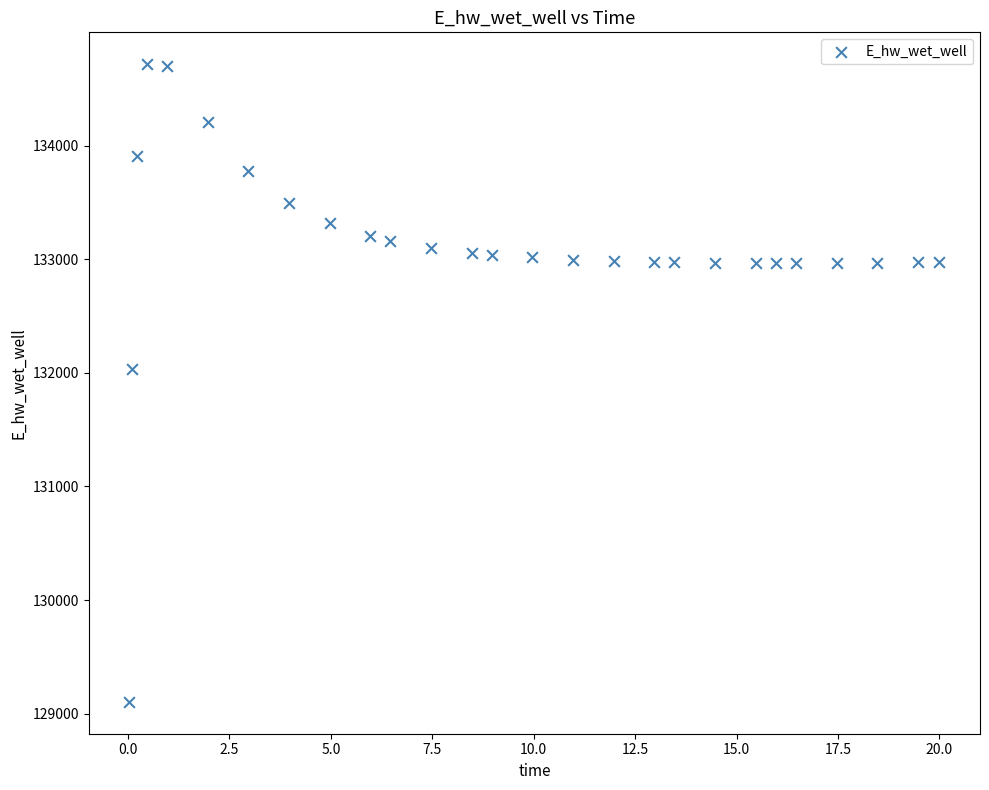

What is the range of Y values (max minus min)?

5613.7